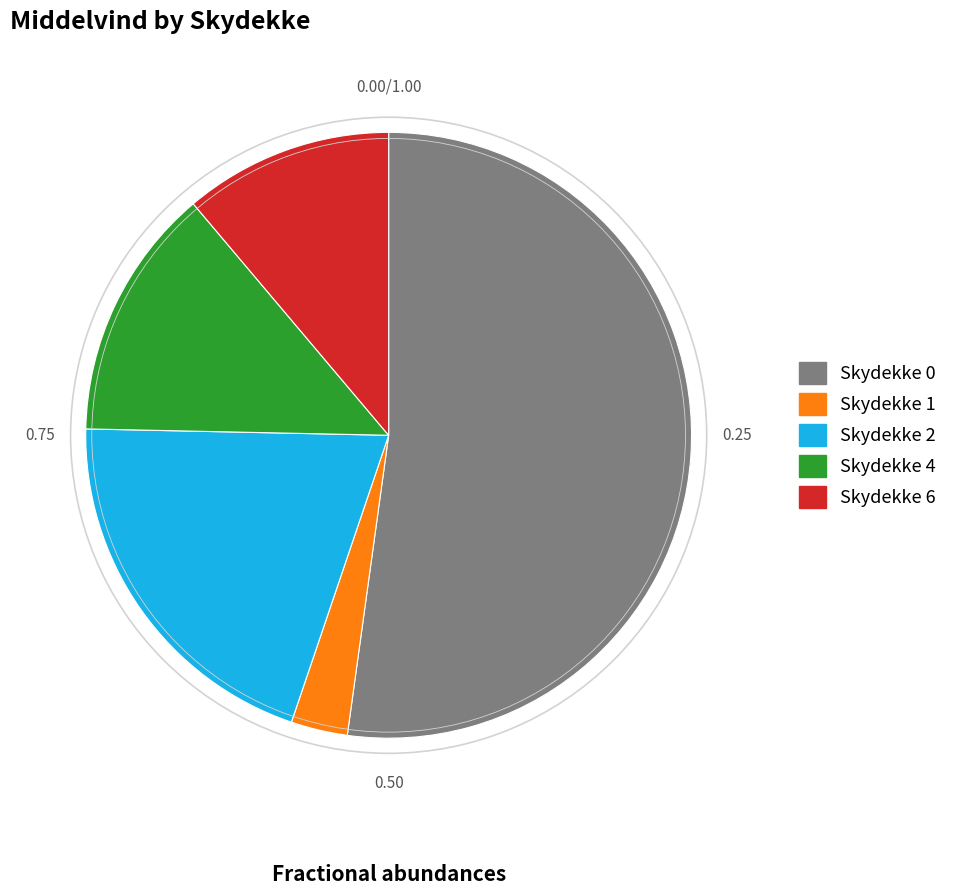

Rank the categories by value from highest to lowest.

Skydekke 0, Skydekke 2, Skydekke 4, Skydekke 6, Skydekke 1